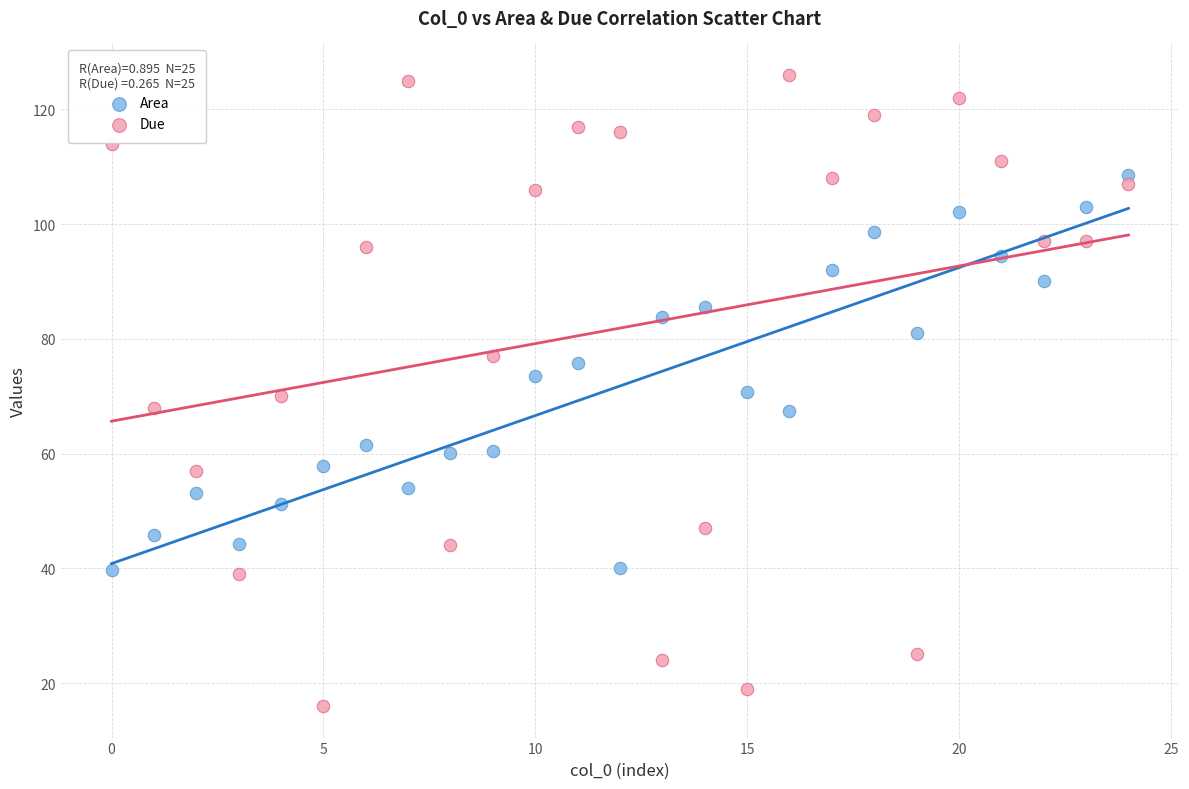

Which series reaches the minimum Y coordinate?

Due